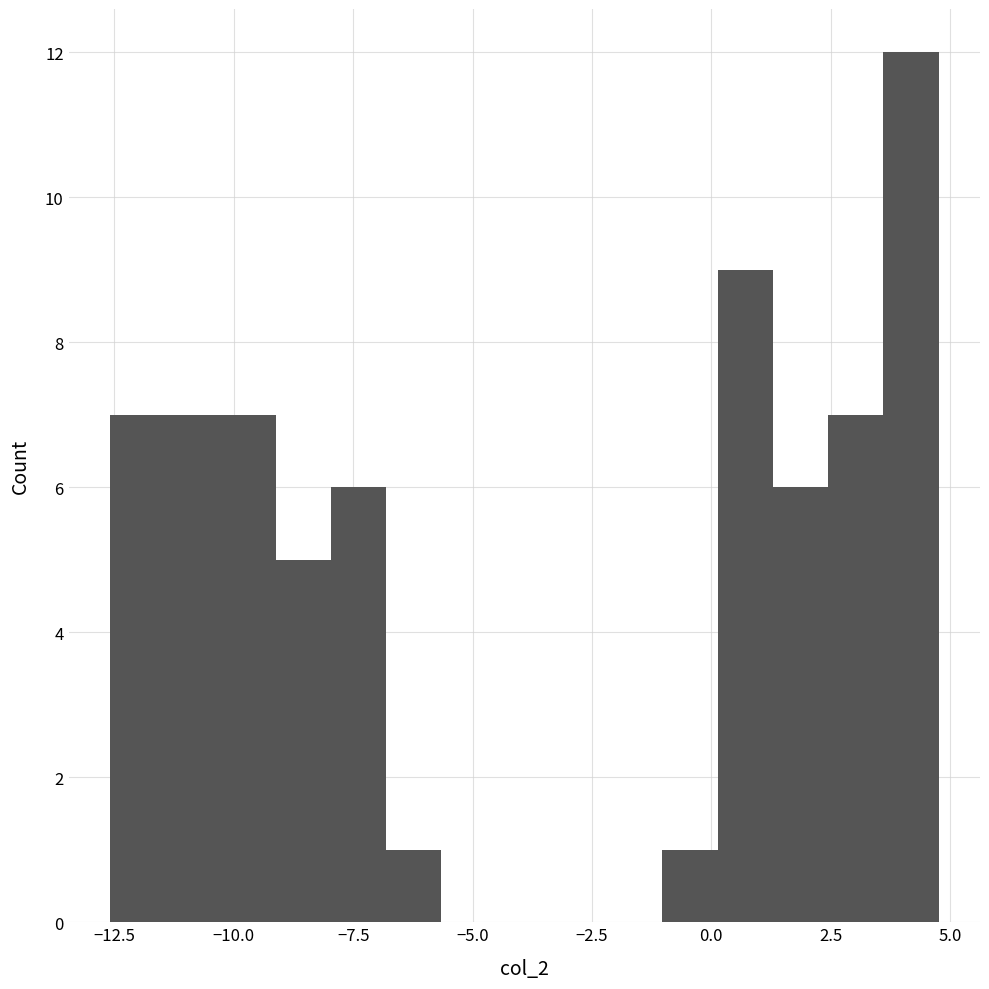

Around what value on the x-axis is the tallest bar? Give the approximate position of its centre, as read against the axis.

4.0